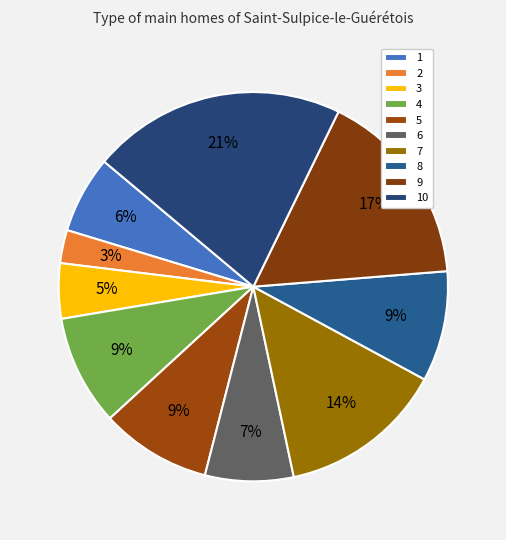

True or false: 6 accounts for 7% of the total.

True